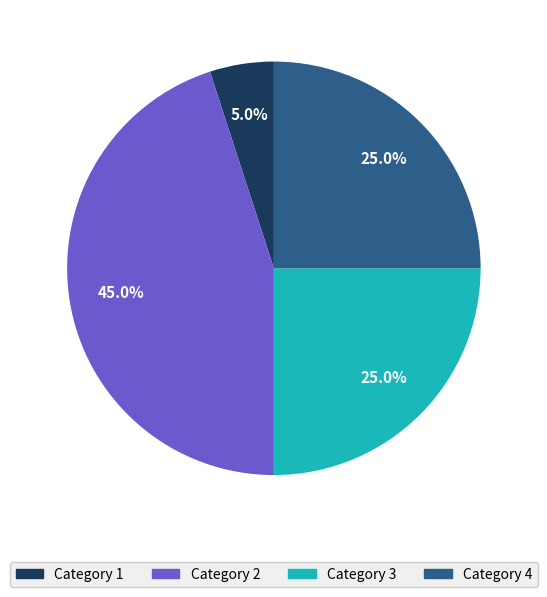

Is there a majority slice in this chart?

No